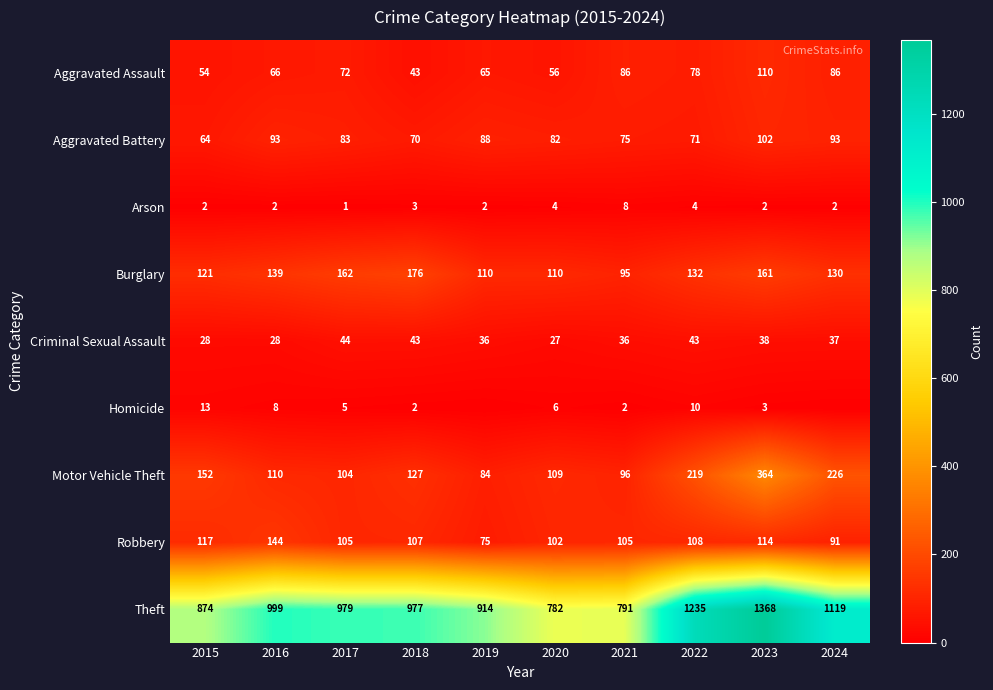

What is the lowest value of the Criminal Sexual Assault series?

27